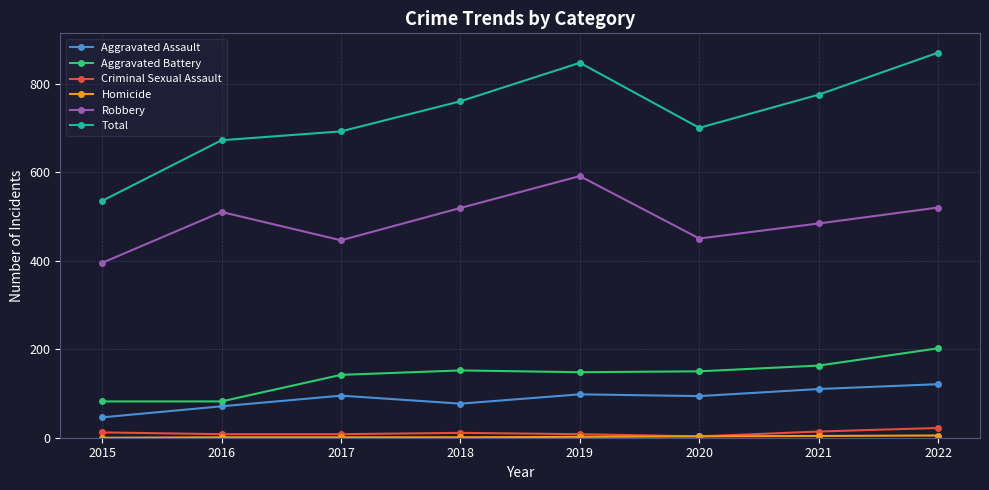

Count the number of categories in the chart.

8